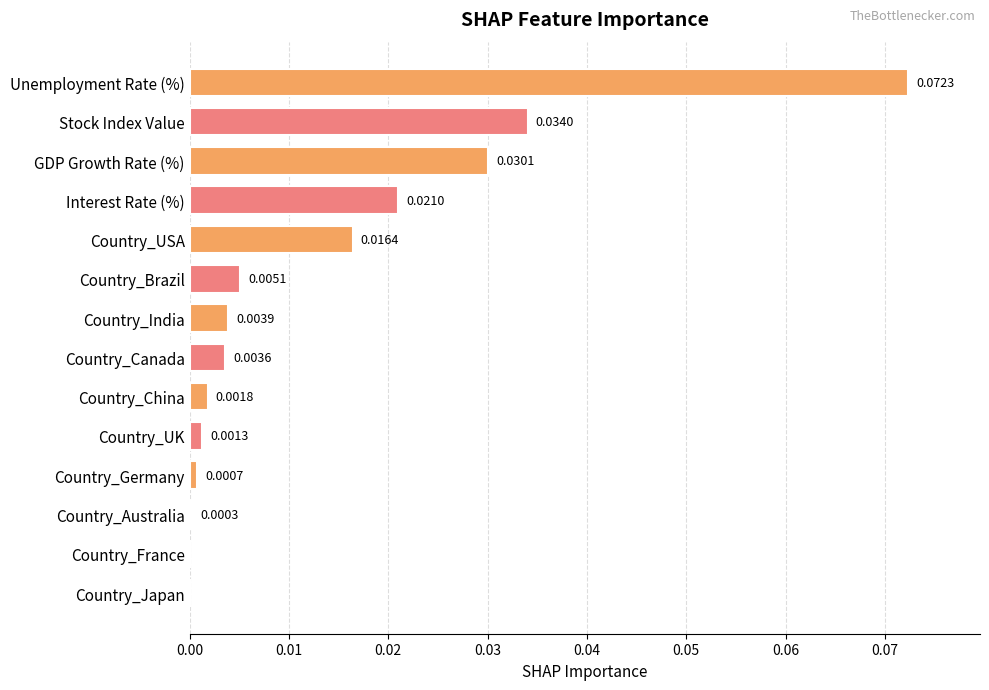

Which category has the highest value across all series?

Unemployment Rate (%)